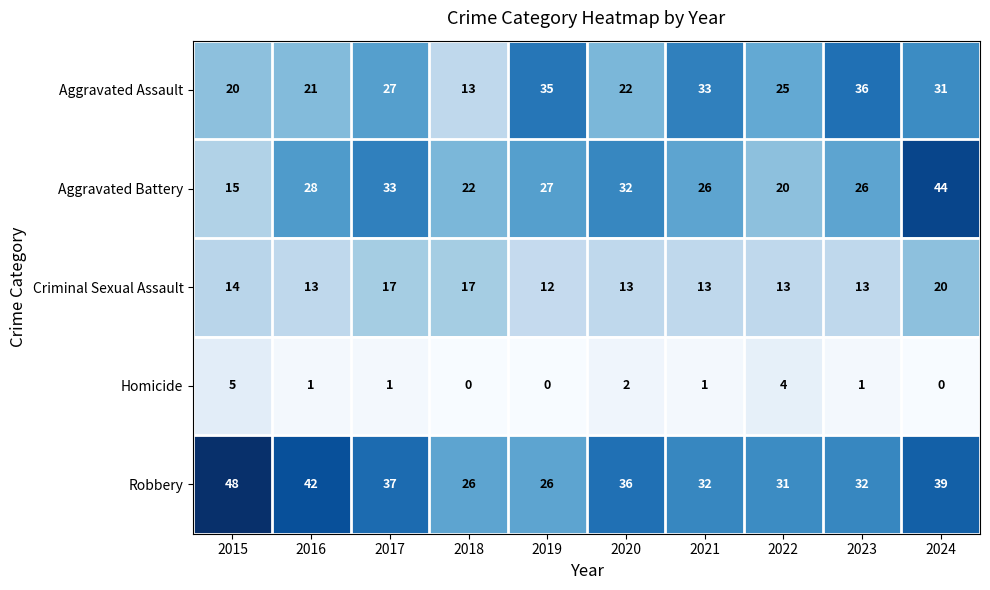

What is the difference between the maximum and minimum values in the Homicide series?

5